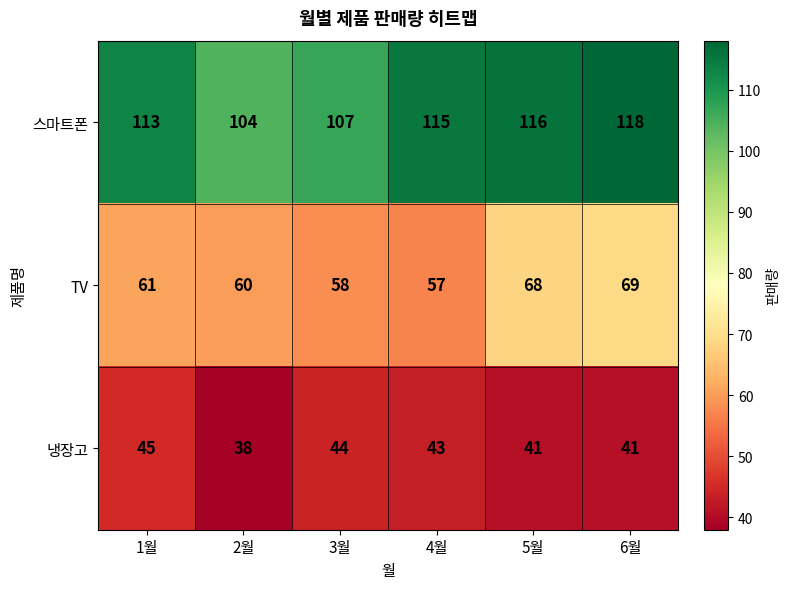

Between 1월 and 4월, which series saw the biggest shift?

TV